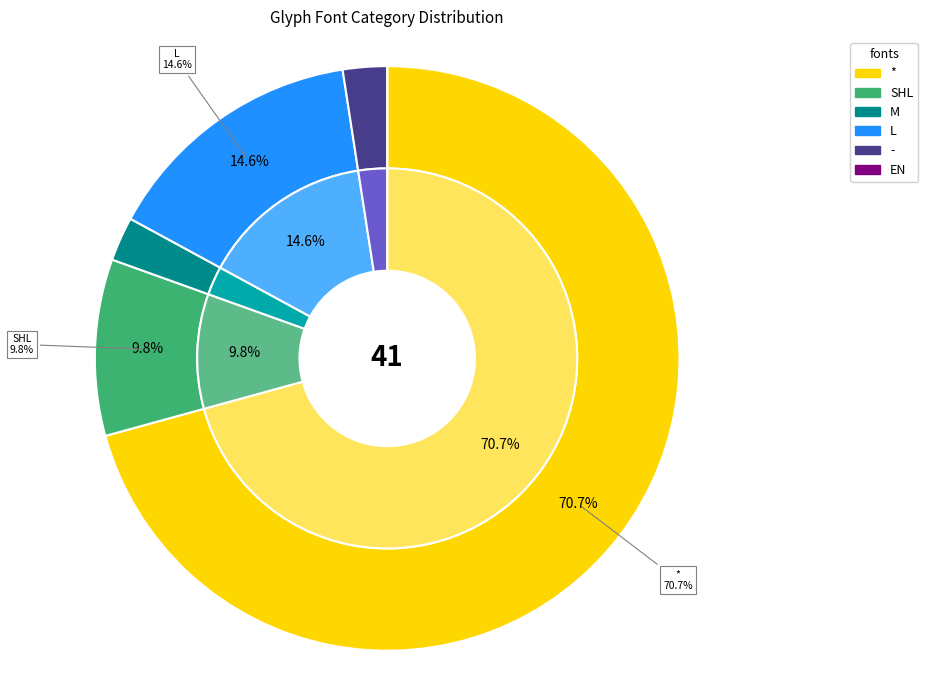

Count the number of slices in the pie.

6